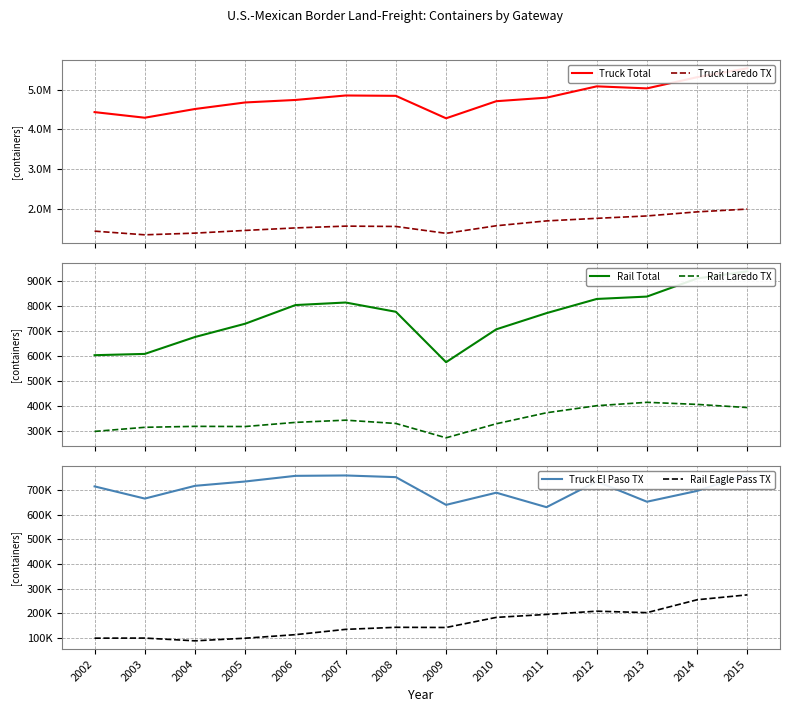

Which series has the largest range (max minus min)?

Truck Total